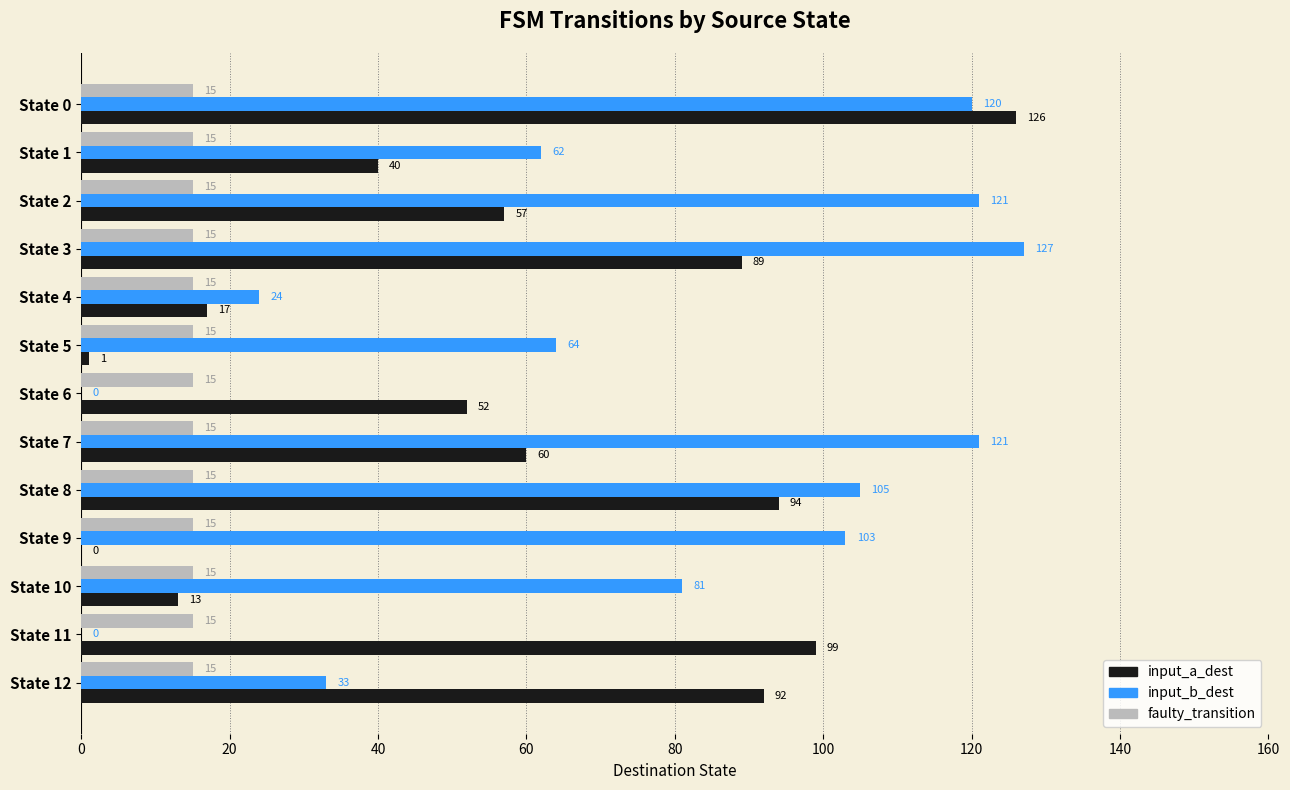

What are all the series names shown in the legend?

input_a_dest, input_b_dest, faulty_transition